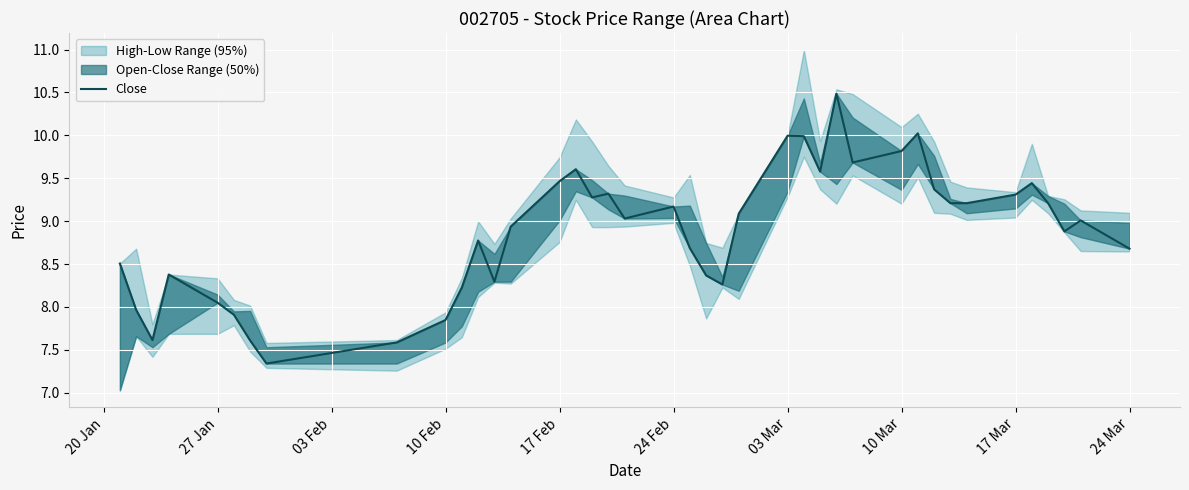

Is this an area chart (filled region under the line)?

No